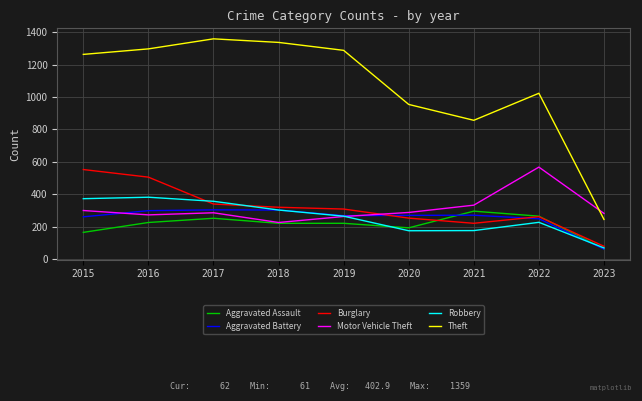

What is the highest value of the Motor Vehicle Theft series?

567